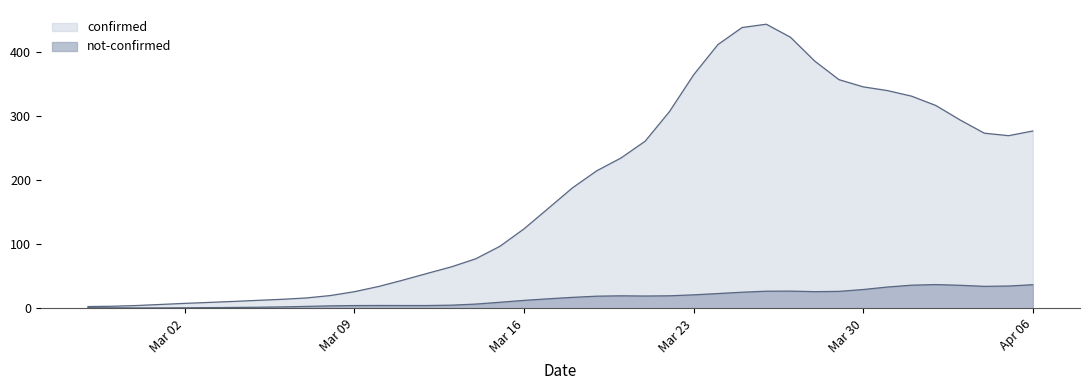

What position from the left is 2020-03-06?

9